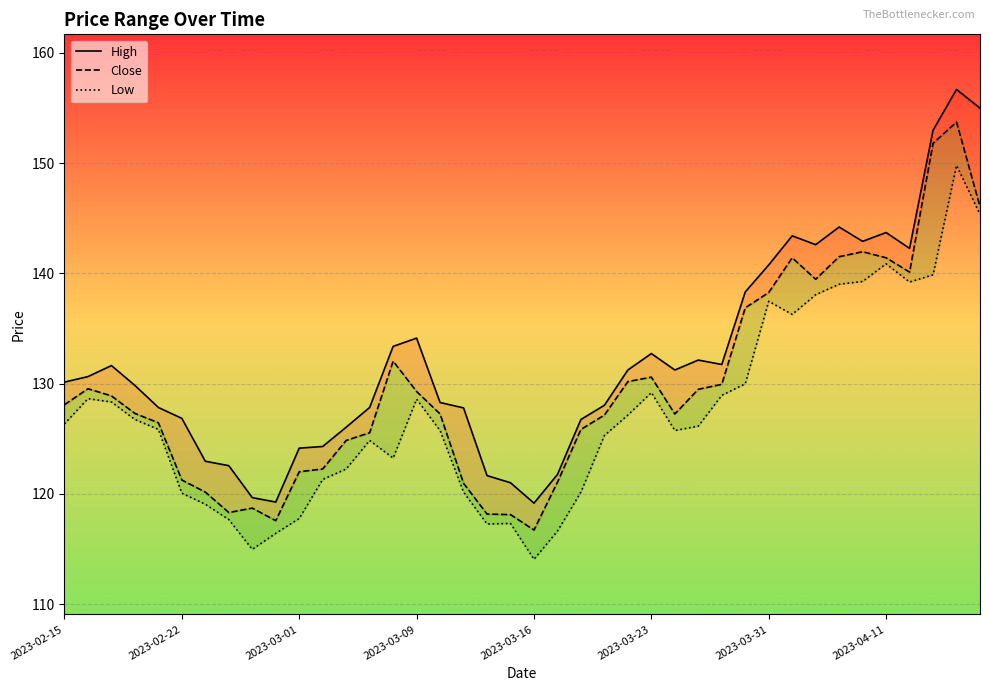

True or false: Close has a value of 32.9 at 2023-03-16.

False